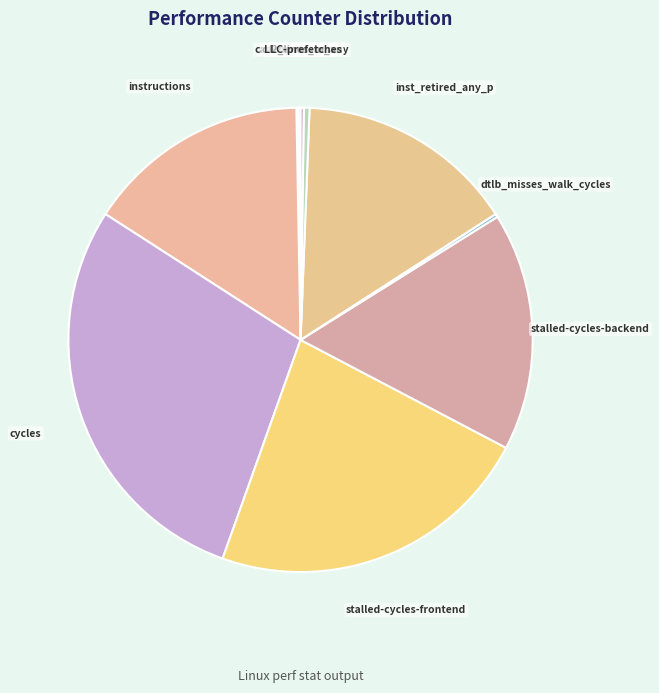

Is there any slice that represents more than half of the pie?

No